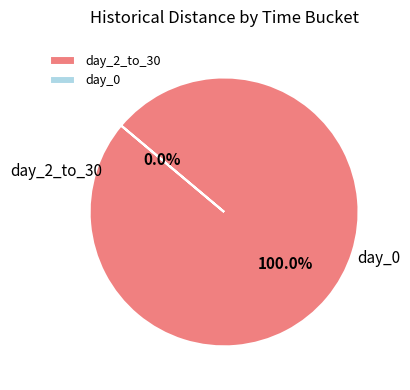

What is the smallest slice in the pie chart?

day_0